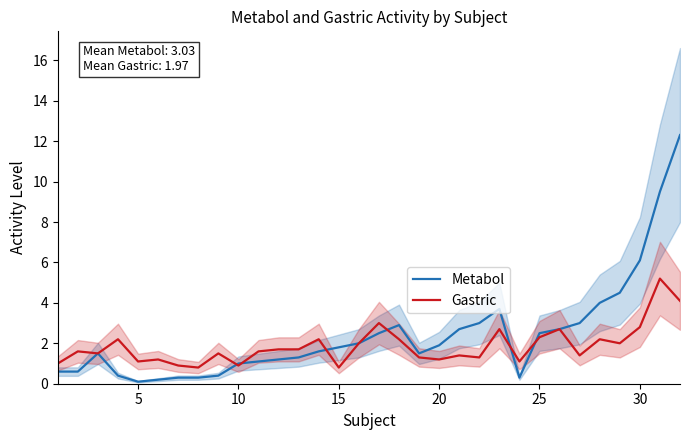

What is the value of the Metabol point at the 15th from the left?

1.8